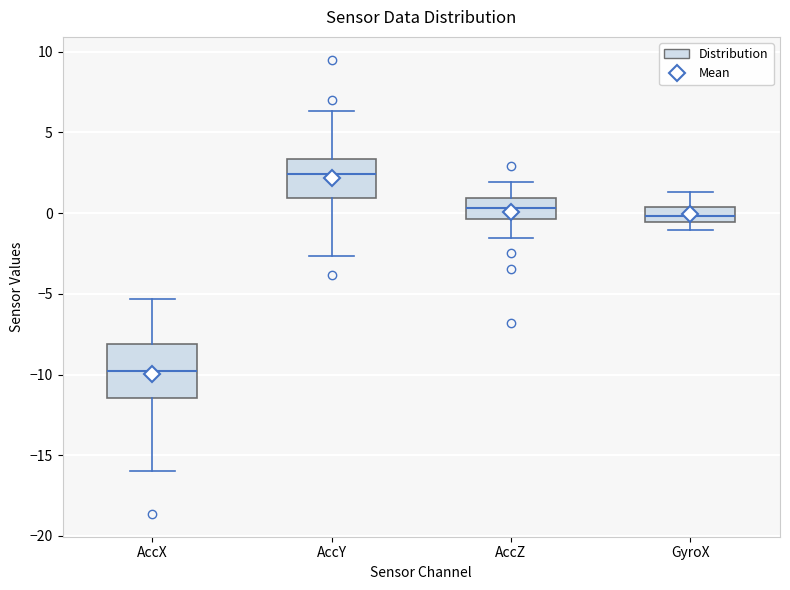

Which box has the highest median line?

AccY